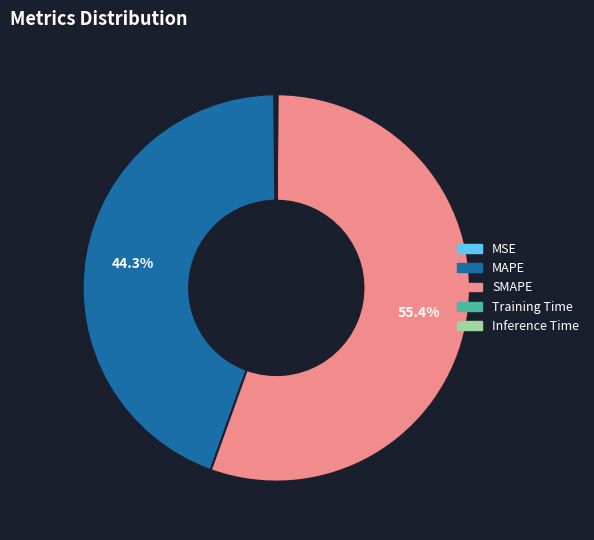

Which category has the biggest portion of the pie?

SMAPE